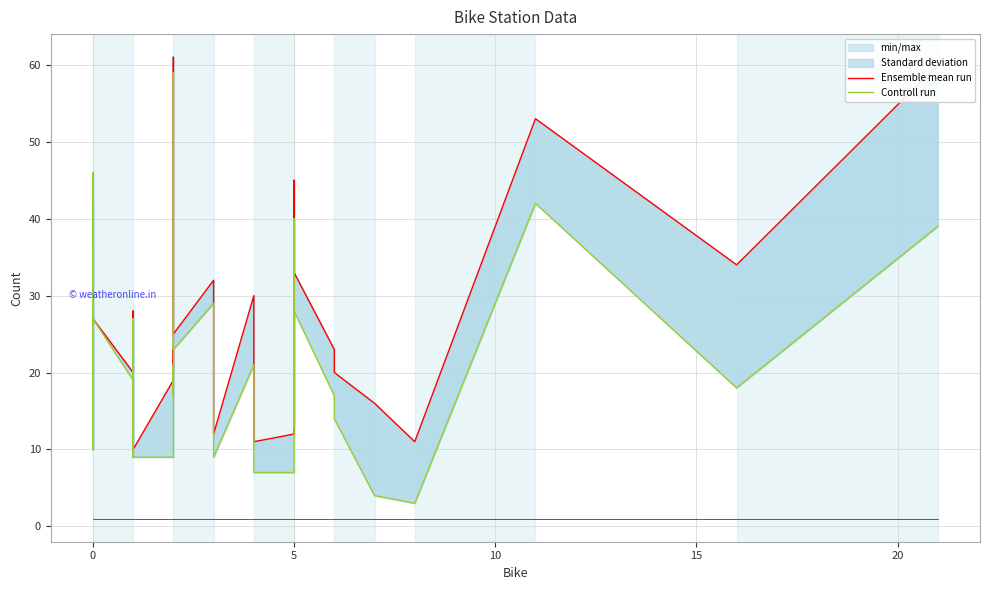

True or false: Ensemble mean run and Controll run cross at least once.

False